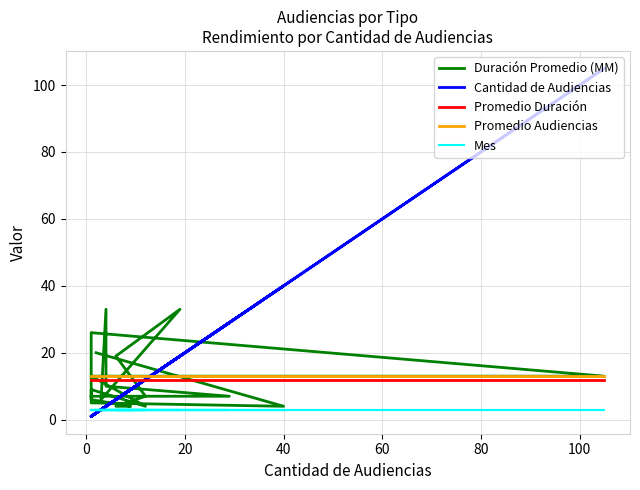

The value of Cantidad de Audiencias at 1 is 1. True or false?

True